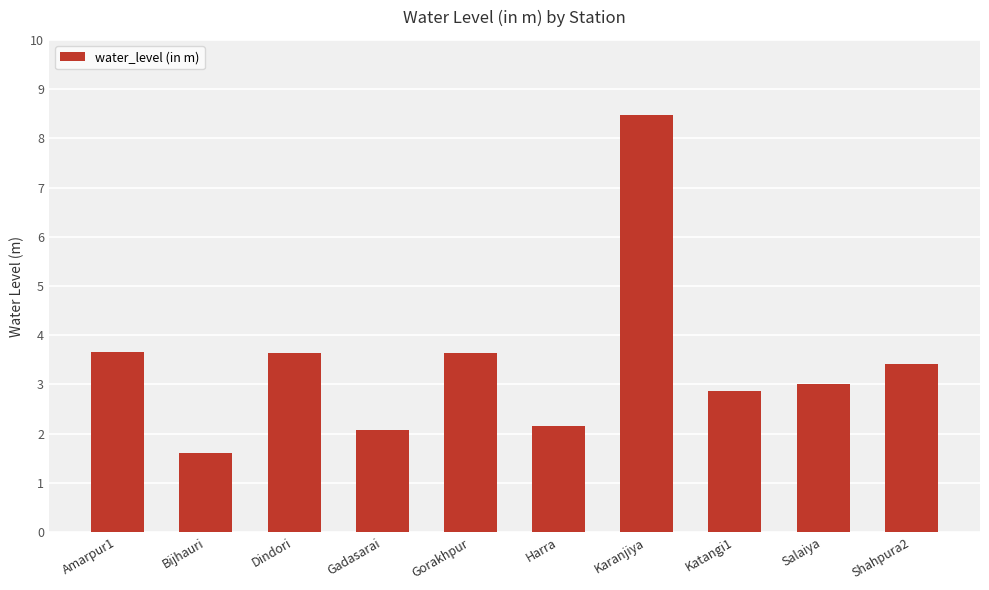

True or false: the data shows 3.8 at Katangi1.

False